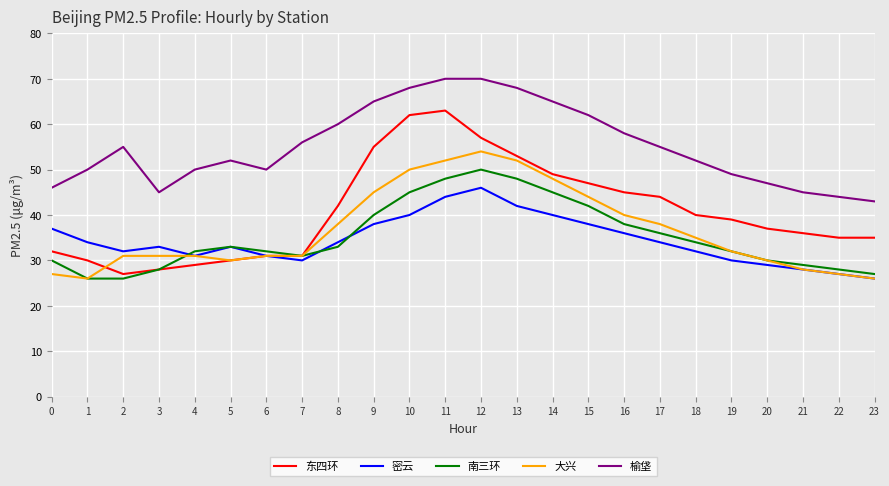

Which series has the largest total across all categories?

榆垡